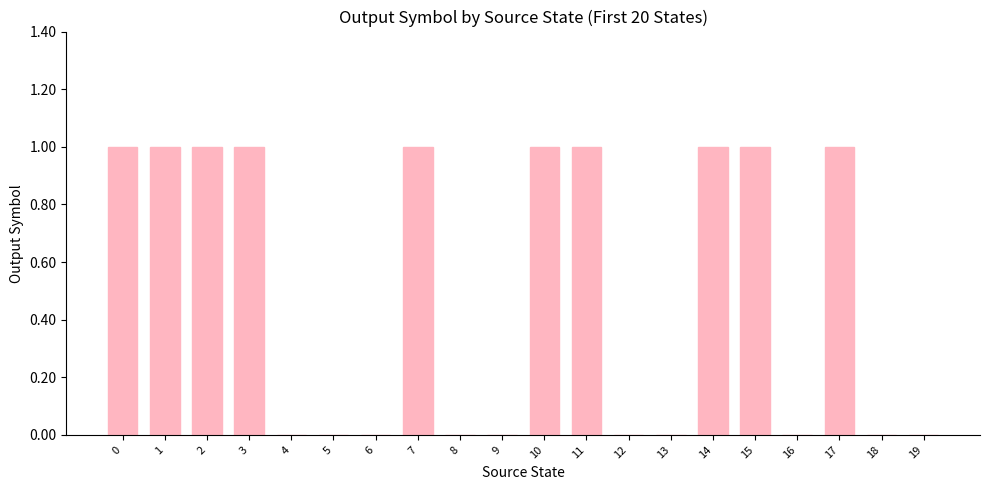

Are the bars horizontal?

No